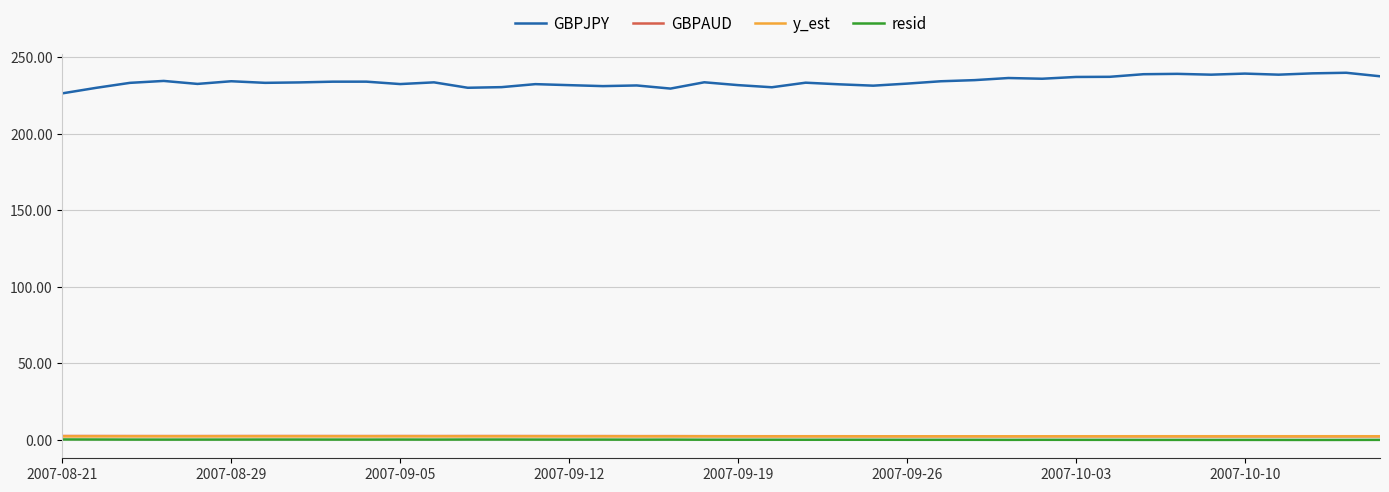

In GBPAUD, how many points are higher than both neighbors (excluding endpoints)?

10